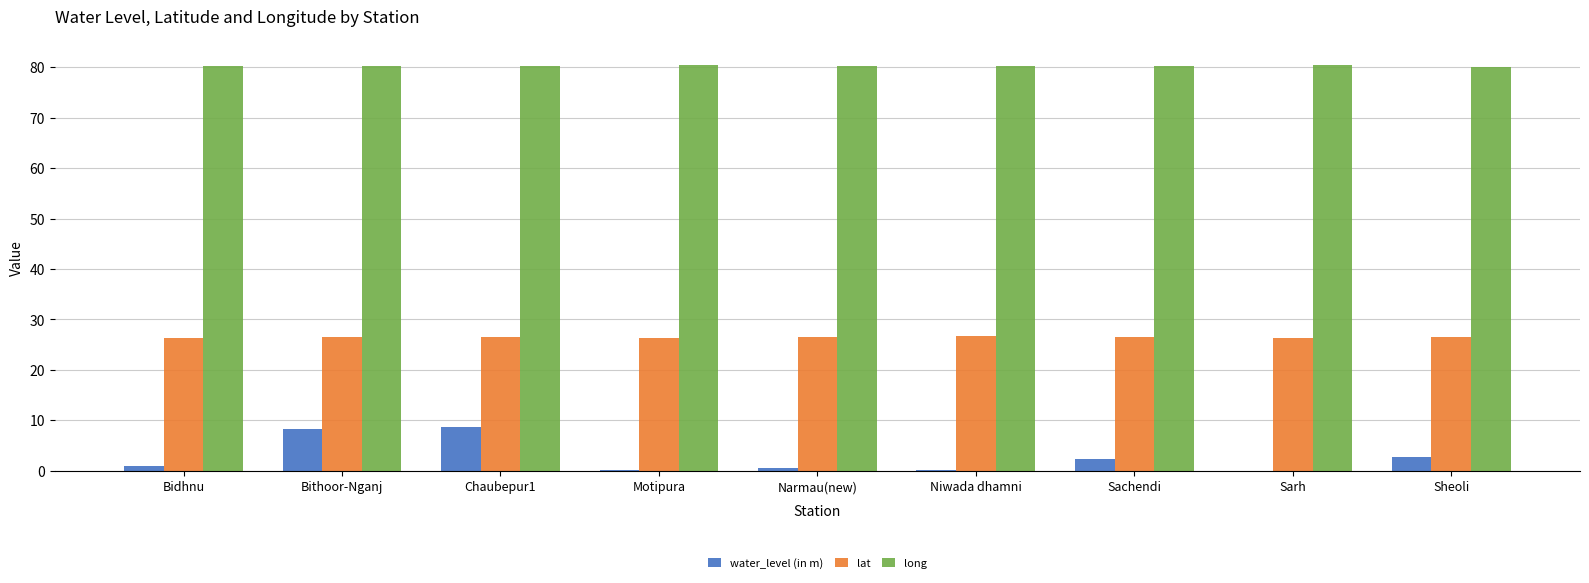

Which series has the largest total across all categories?

long